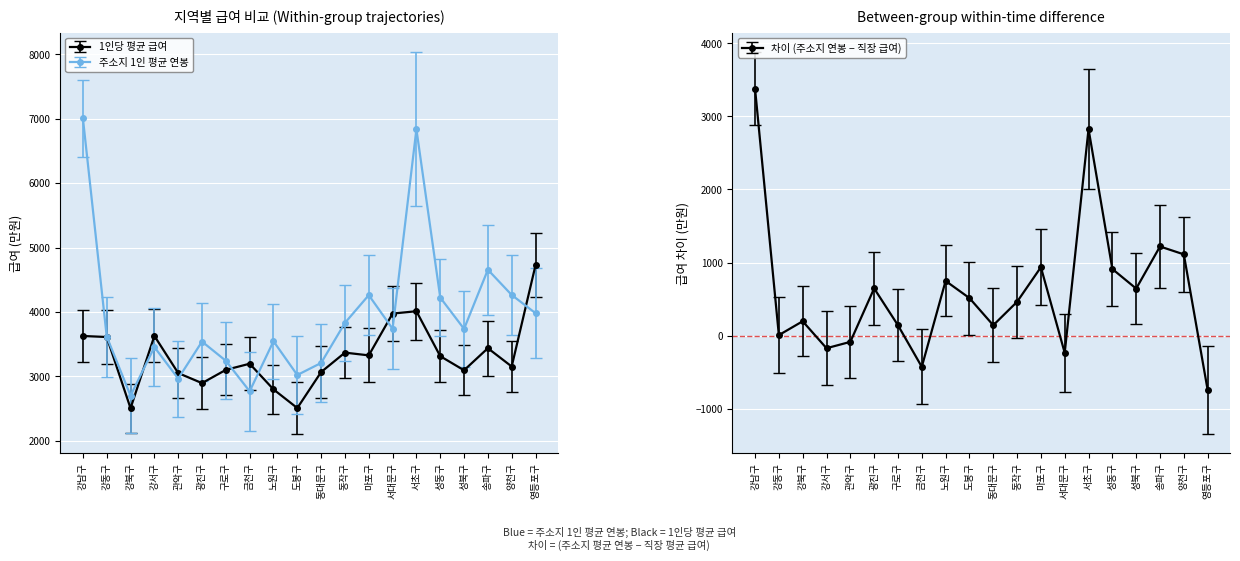

How many values in the 1인당 평균 급여 series are below 3312?

10